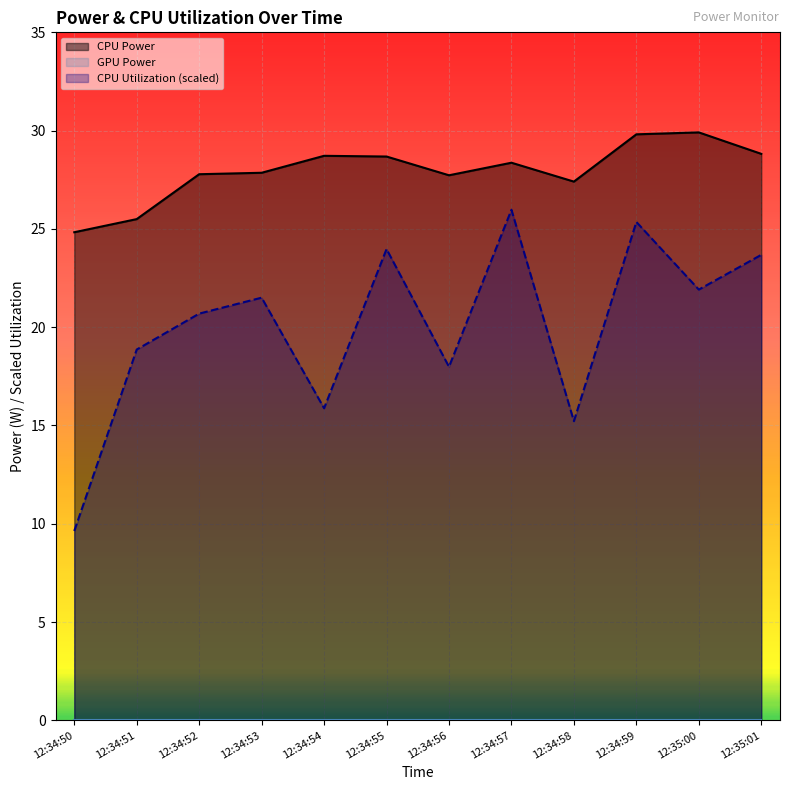

What is the approximate value of CPU Power at 12:34:51?

25.5